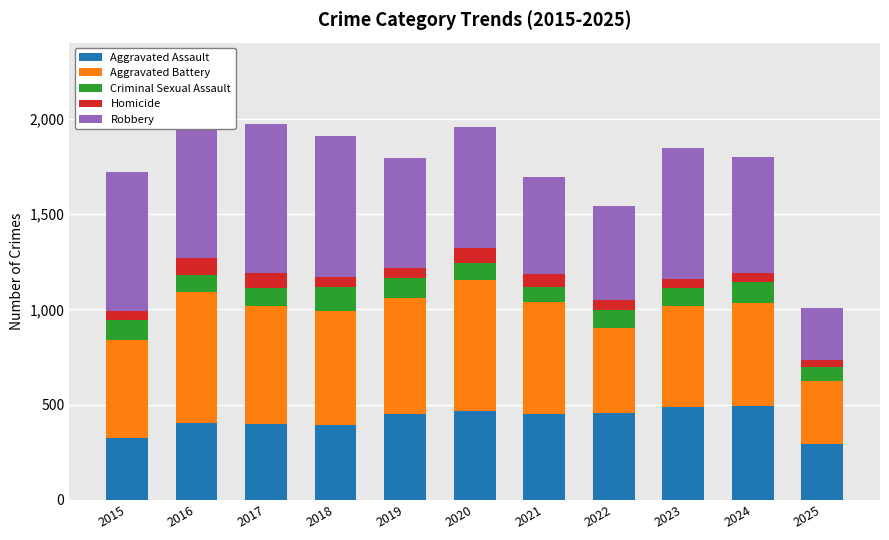

Is it true that Aggravated Battery equals 470 at 2025?

False